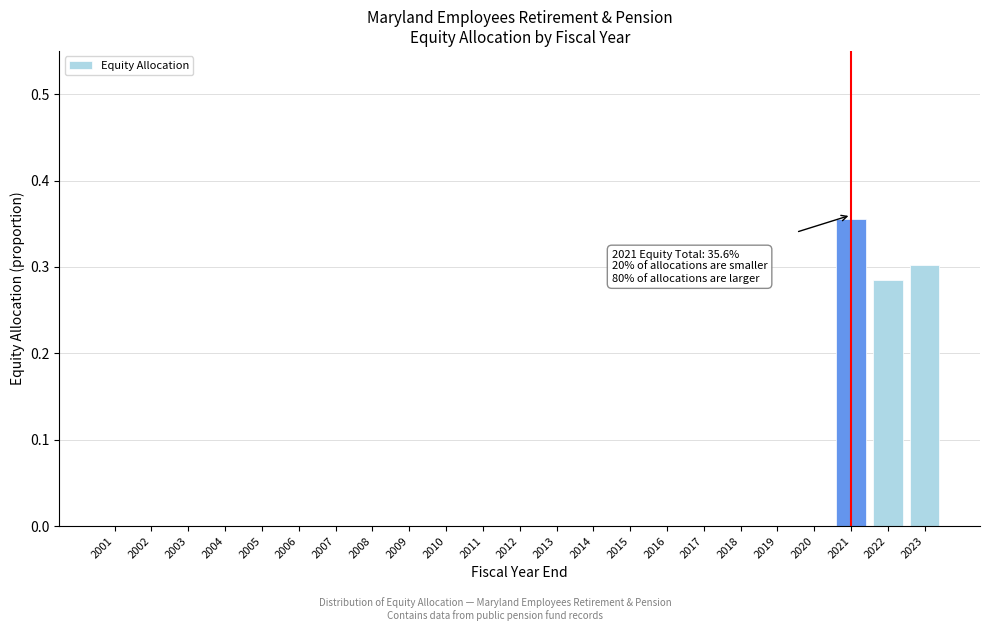

Which category has the highest value across all series?

2021